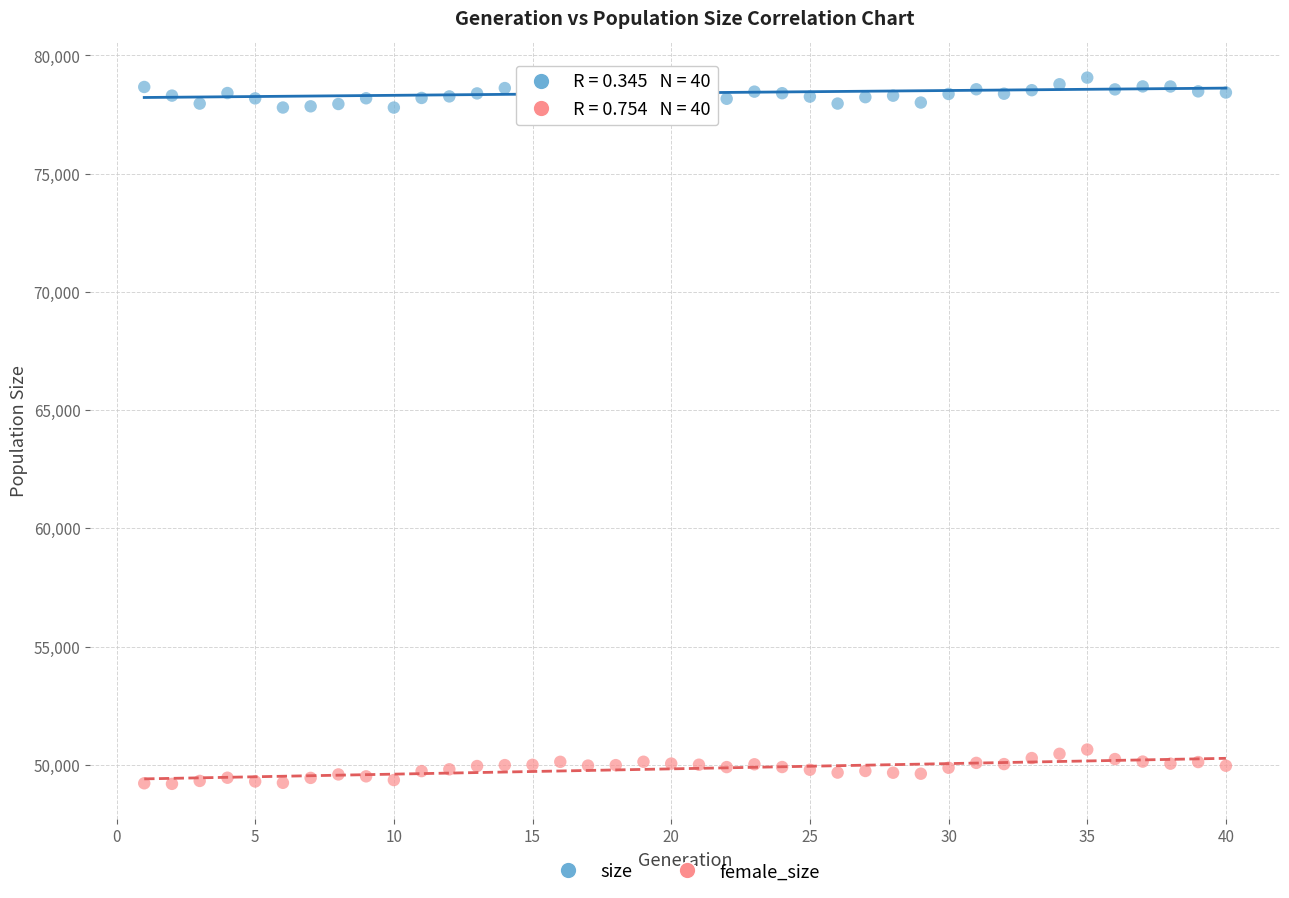

Which series contains the highest Y value?

size